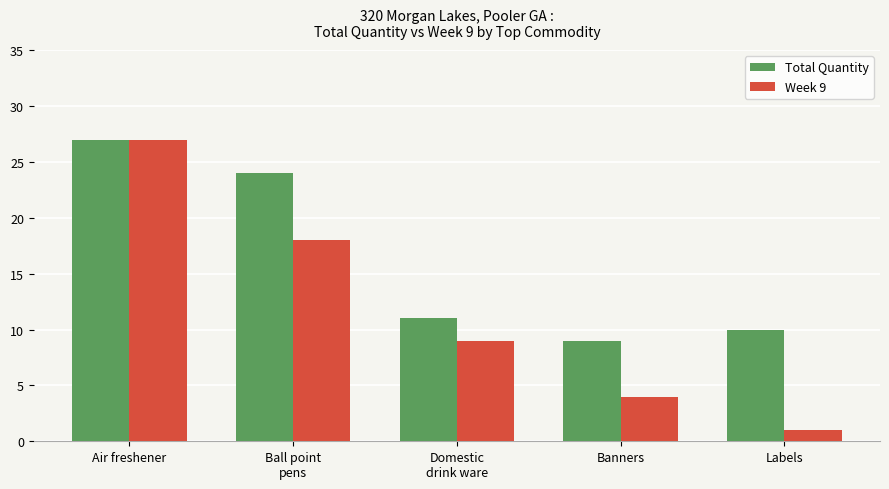

Rank the series at Labels from lowest to highest value.

Week 9, Total Quantity